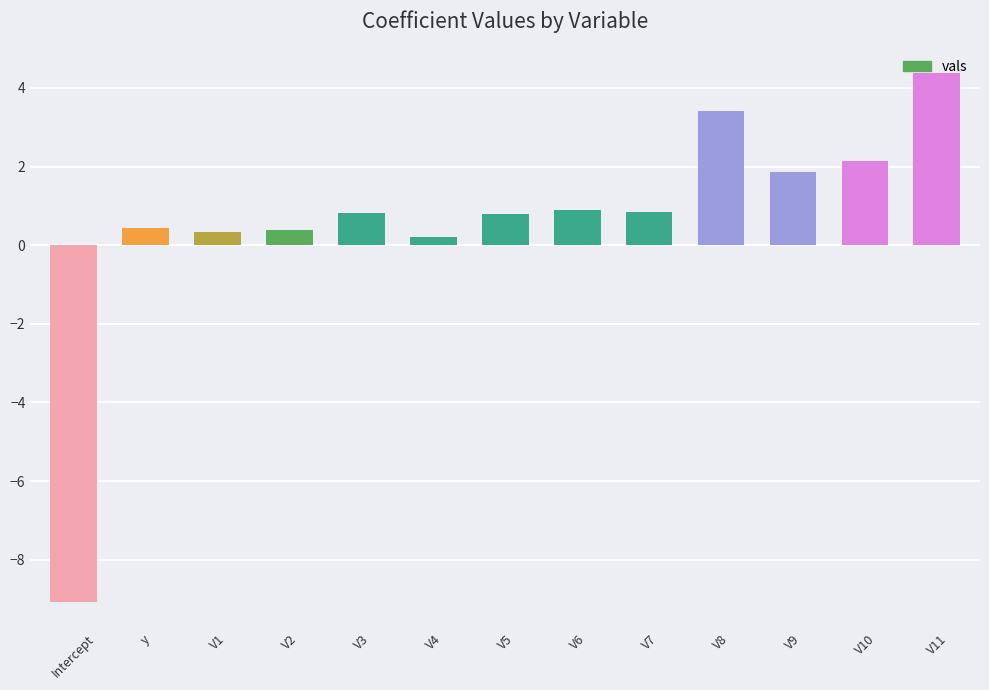

What is the average value?

0.6